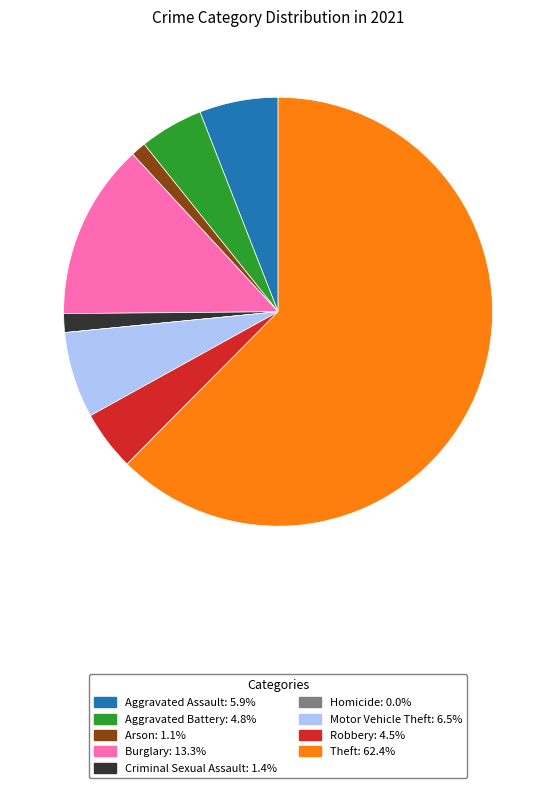

Does any single category account for the majority?

Yes